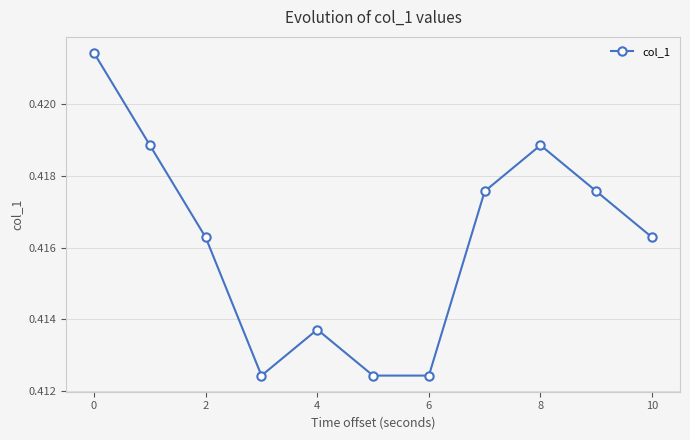

What is the sum of all values?

4.6